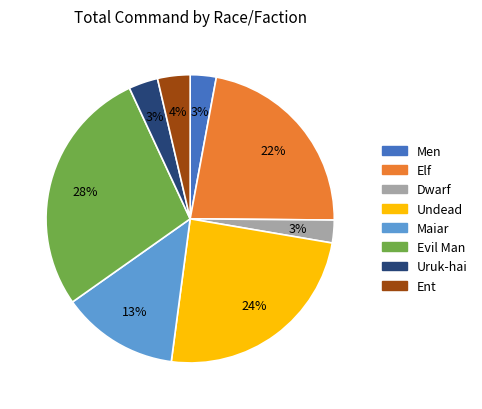

Count the number of slices in the pie.

8